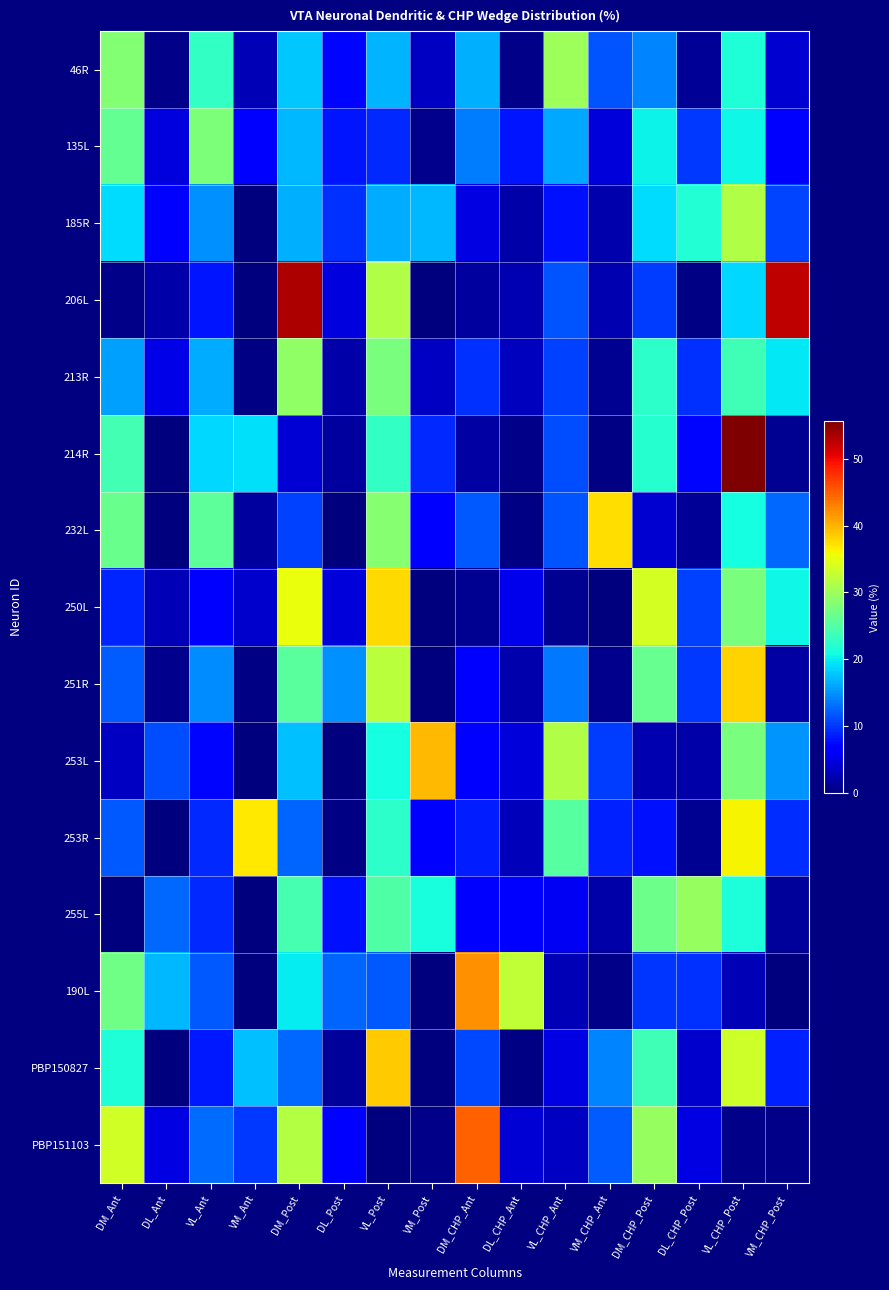

What is the total value across all series at DM_CHP_Post?

273.0